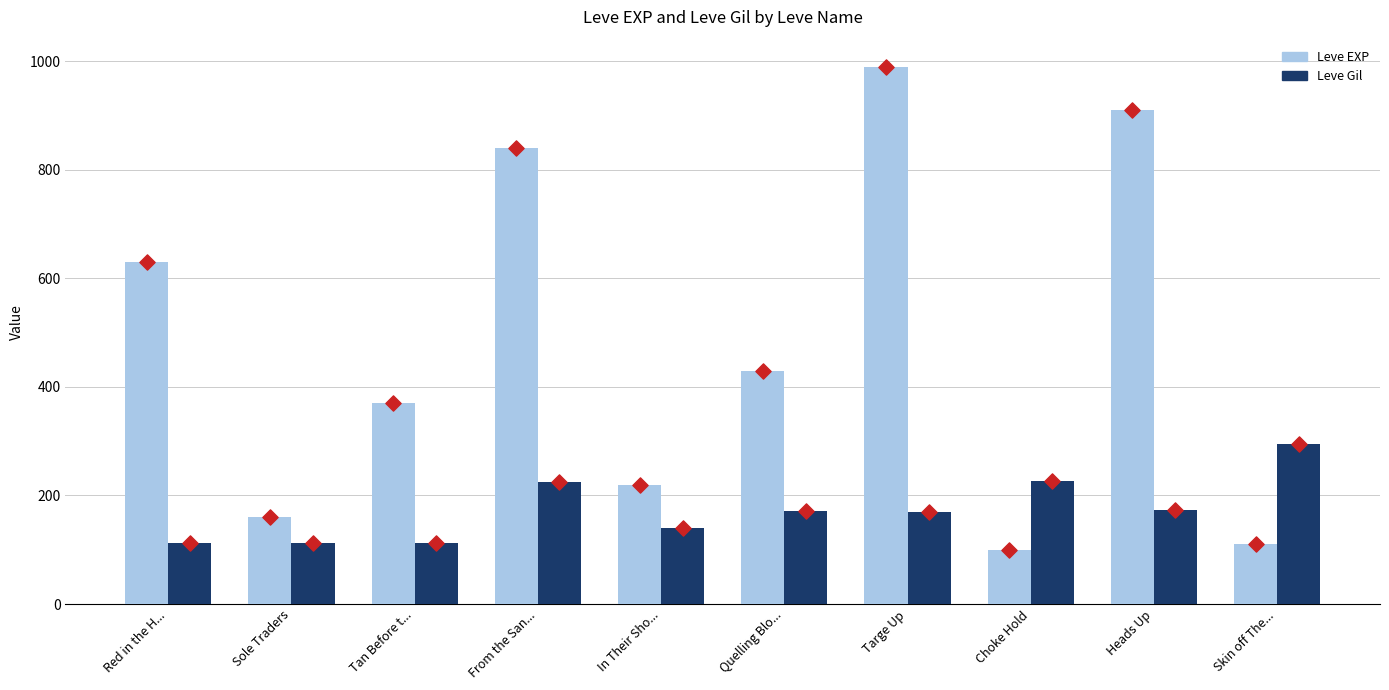

At which category is the sum across all series the highest?

Targe Up